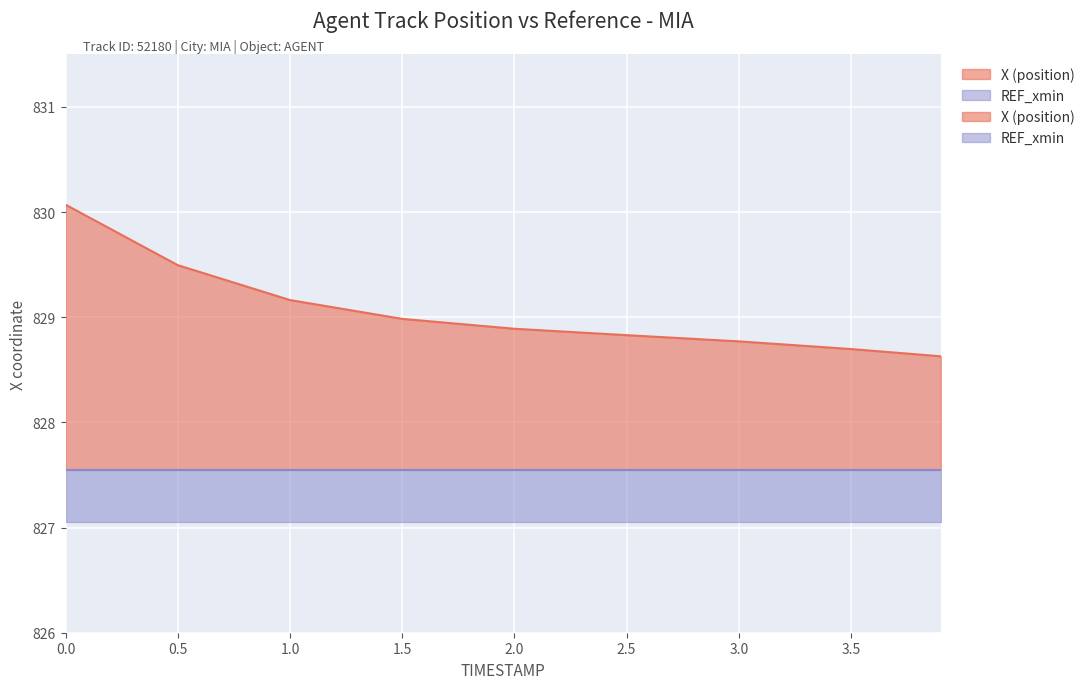

What is the change in value from 3.0 to 3.9?

-0.1